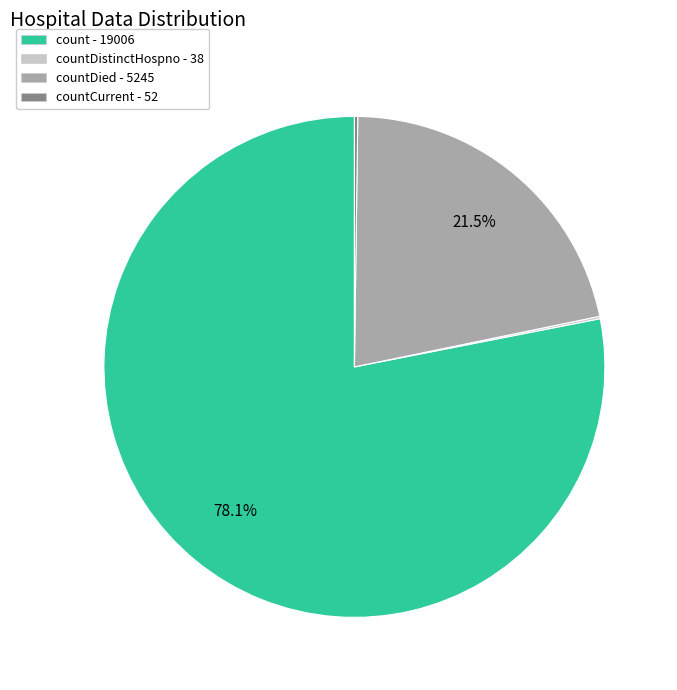

Is there any slice that represents more than half of the pie?

Yes